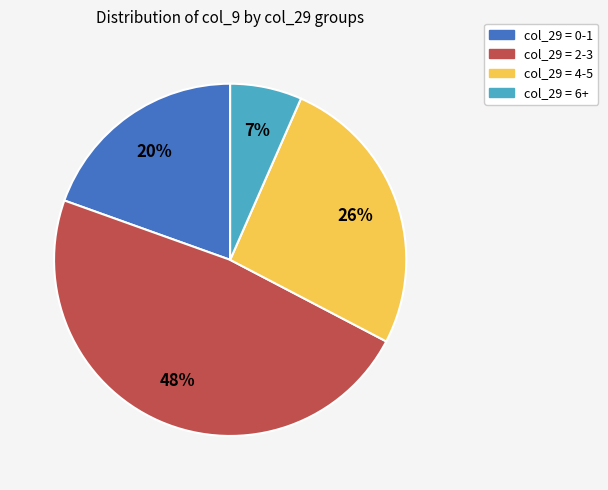

Which has a higher value, col_29 = 0-1 or col_29 = 6+?

col_29 = 0-1